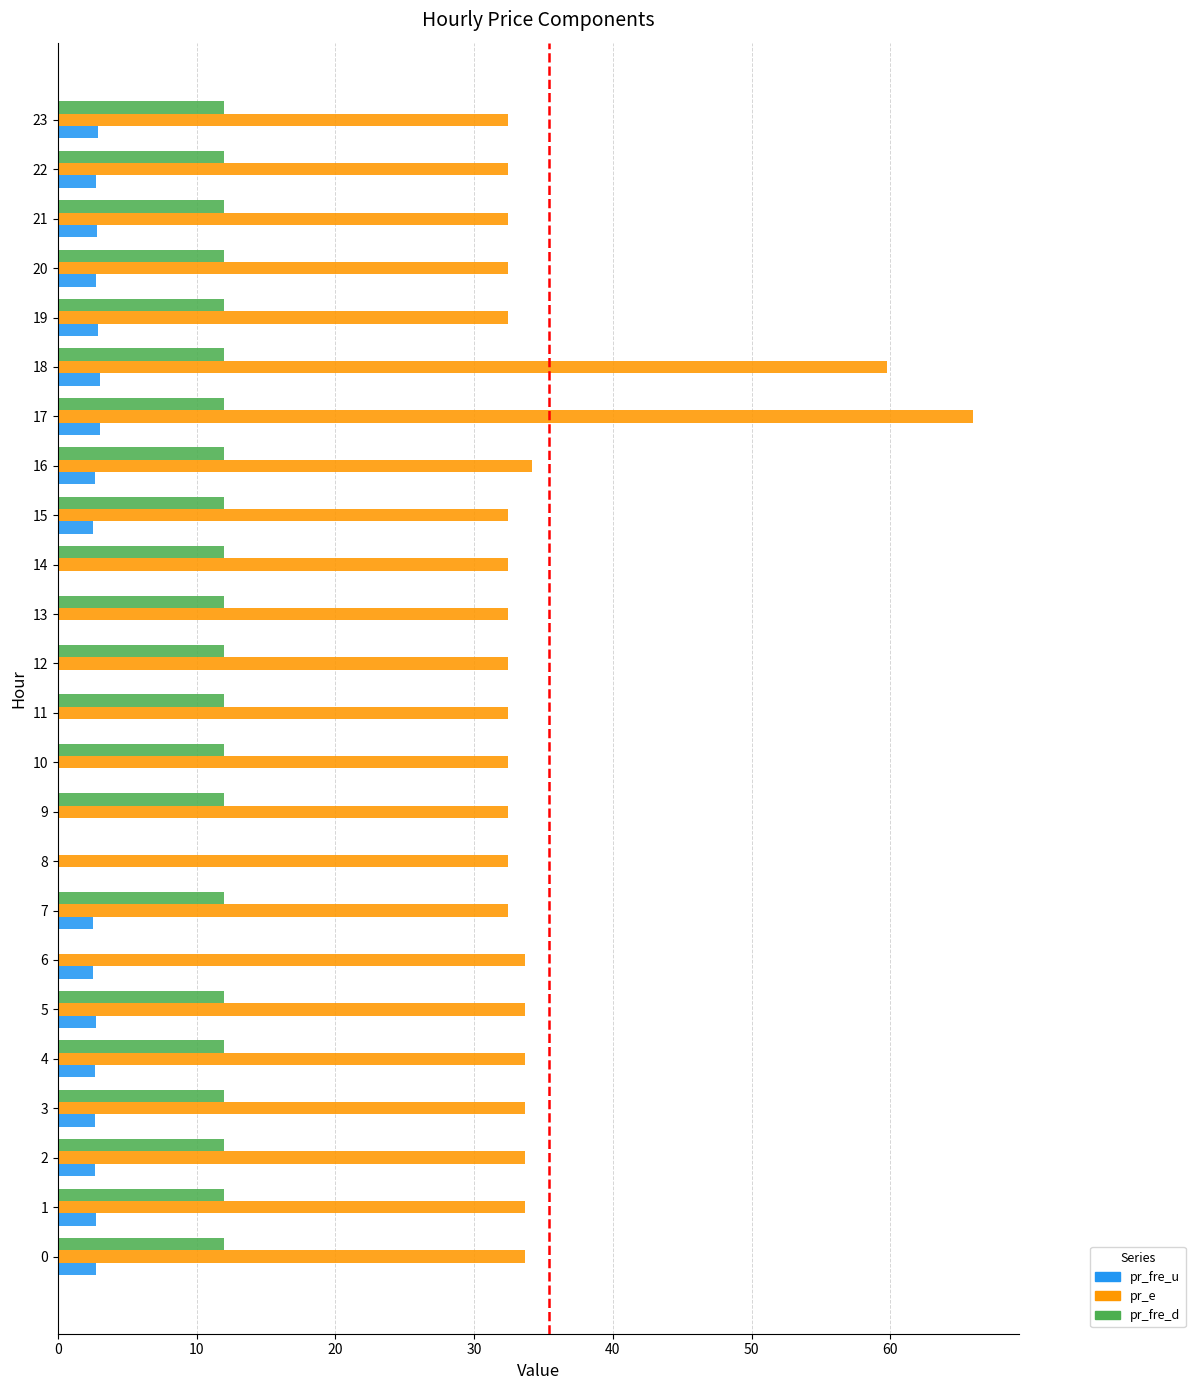

The value of pr_e at 10 is 48.5. True or false?

False